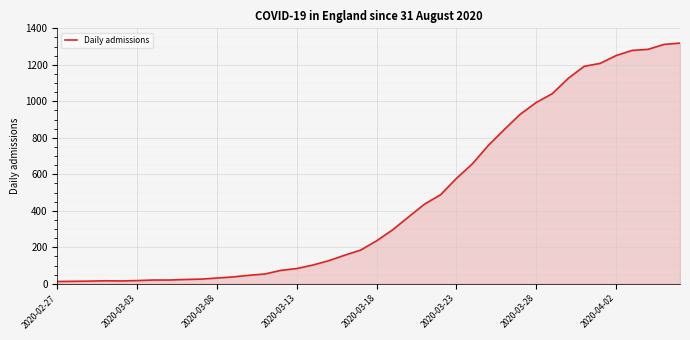

What is the maximum value shown in the chart?

1319